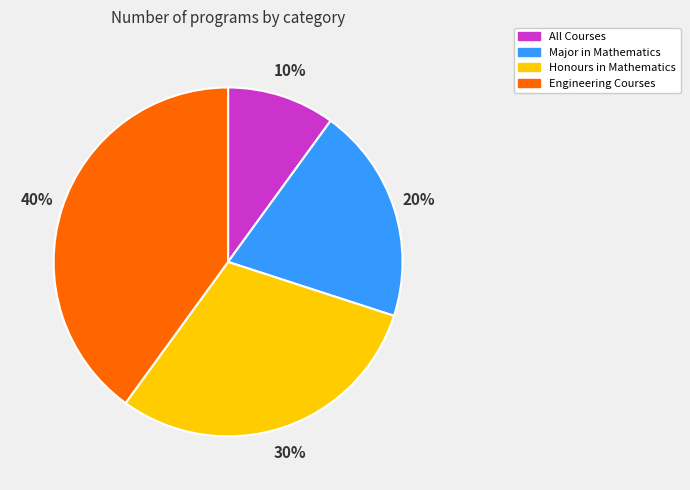

To the nearest percent, what portion does All Courses represent?

10%